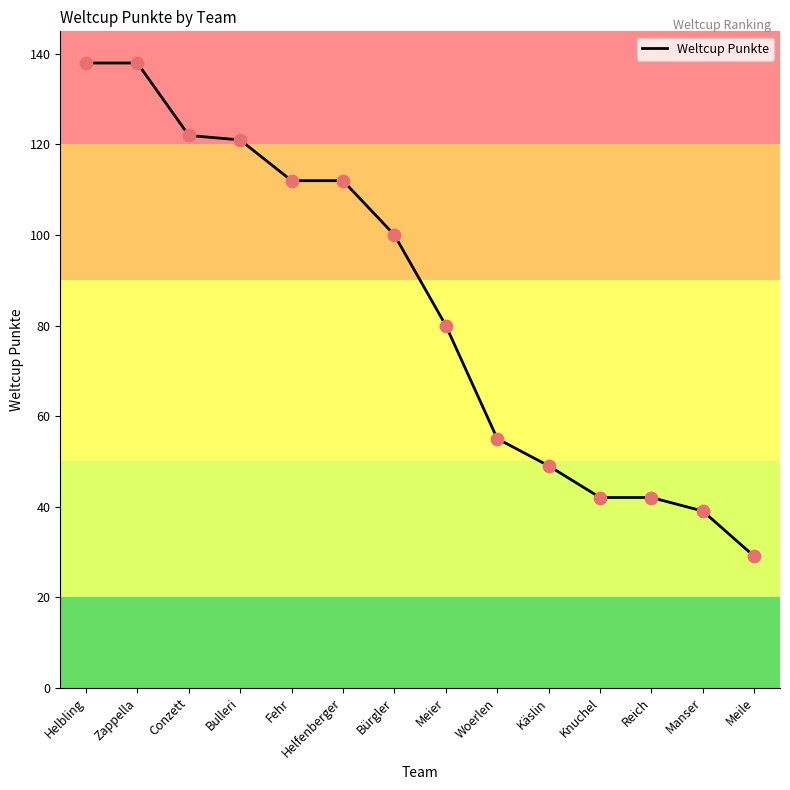

Approximately how many times larger is the value at Bürgler compared to Bulleri?

0.8